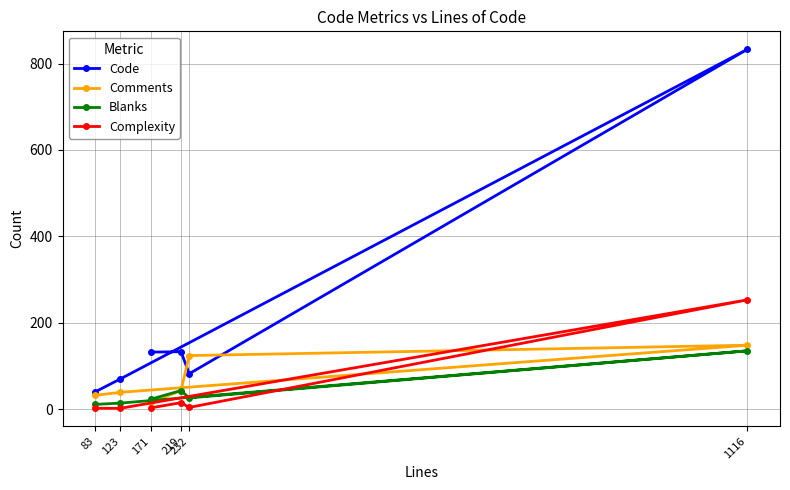

Reading left to right, extract all data points from this chart.

Code: 171=132	219=133	232=82	1116=833	123=70	83=40
Comments: 171=16	219=43	232=124	1116=148	123=39	83=32
Blanks: 171=23	219=43	232=26	1116=135	123=14	83=11
Complexity: 171=3	219=15	232=4	1116=253	123=2	83=2